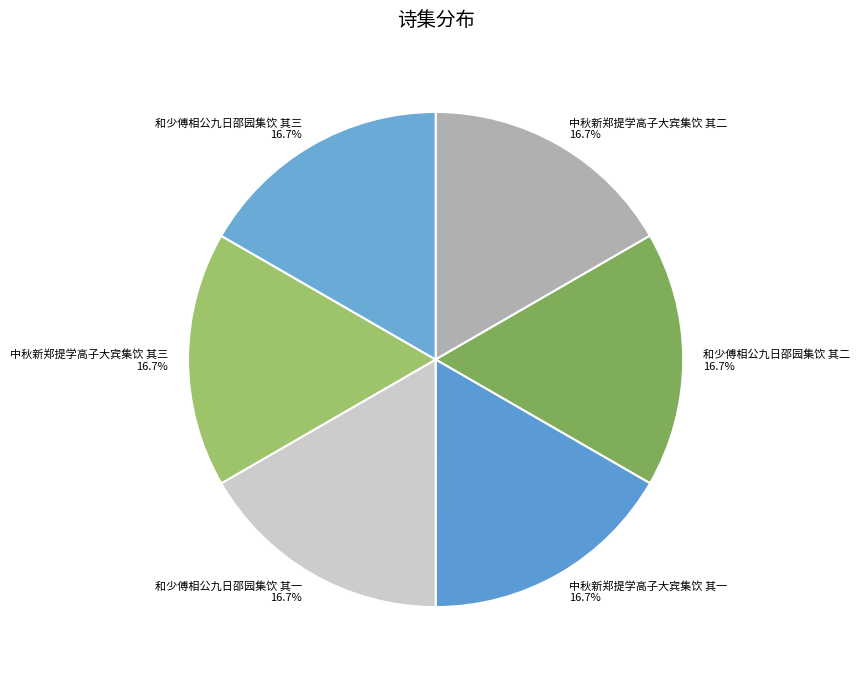

True or false: 和少傅相公九日邵园集饮 其二 accounts for 17% of the total.

True